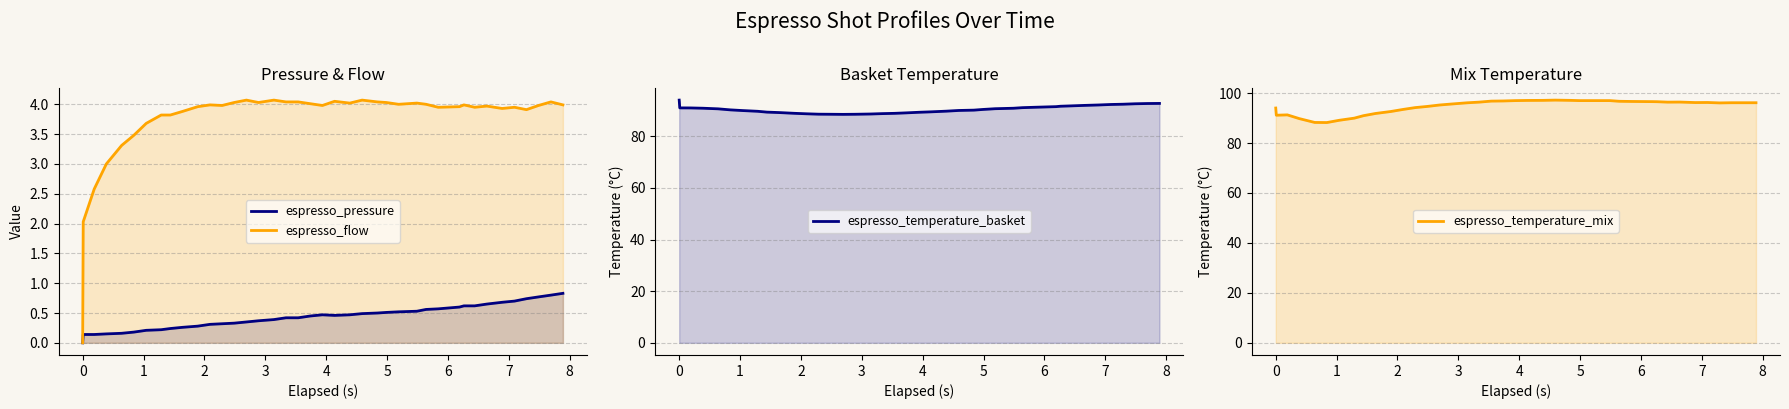

Which category has the highest value in the espresso_flow series?

14